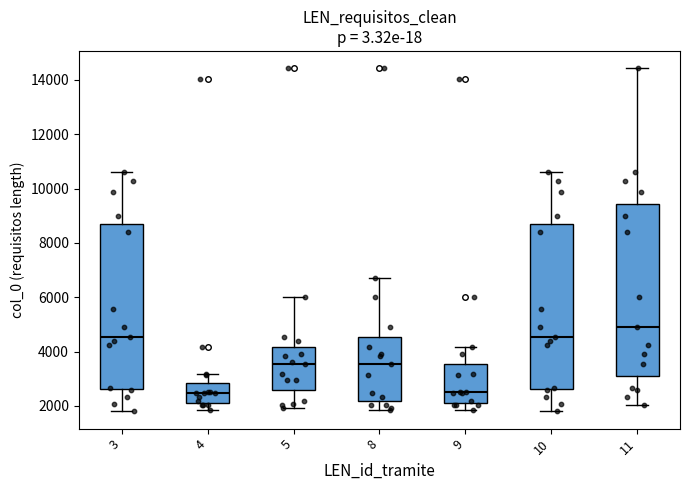

Reading left to right, transcribe this box plot: for each box, give where its median line is, the range the box spans, and where its two whiskers end, as read against the y-axis. The values are not printed on the chart, so give them approximately, as read against the axis.

3: median 4600, box 2600 to 8600, whiskers 1800 to 10600
4: median 2400, box 2200 to 2800, whiskers 1800 to 3200
5: median 3600, box 2600 to 4200, whiskers 2000 to 6000
8: median 3600, box 2200 to 4600, whiskers 1800 to 6800
9: median 2600, box 2200 to 3600, whiskers 1800 to 4200
10: median 4600, box 2600 to 8600, whiskers 1800 to 10600
11: median 4800, box 3200 to 9400, whiskers 2000 to 14400